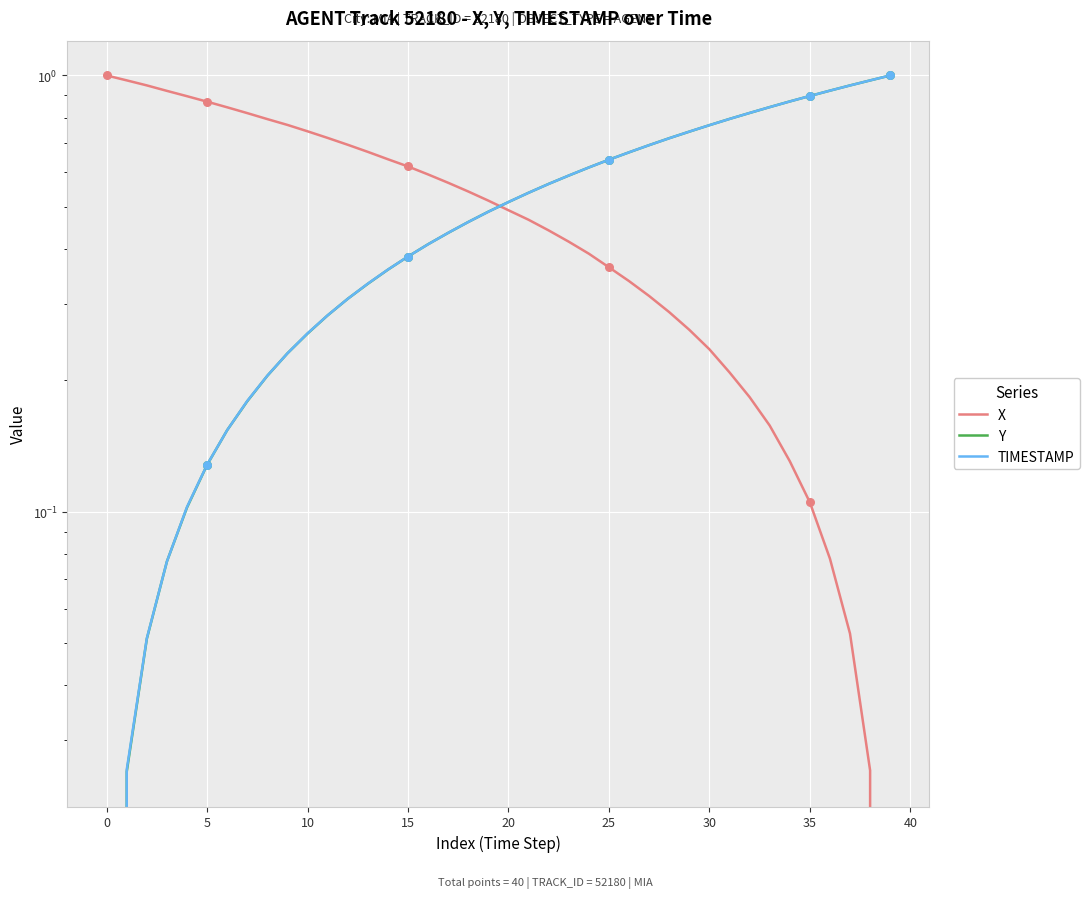

What is the total value across all series at 16?

1.4